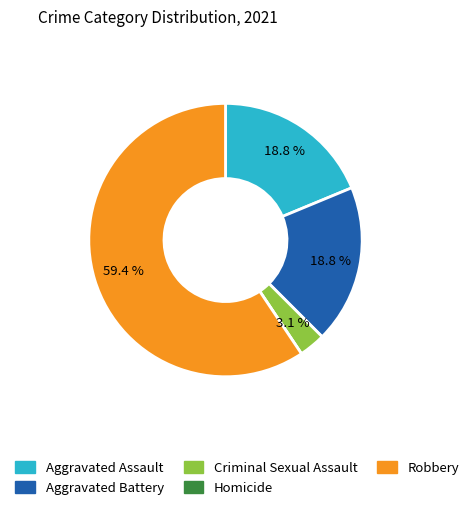

What percentage is the Aggravated Battery slice, to the nearest percent?

19%